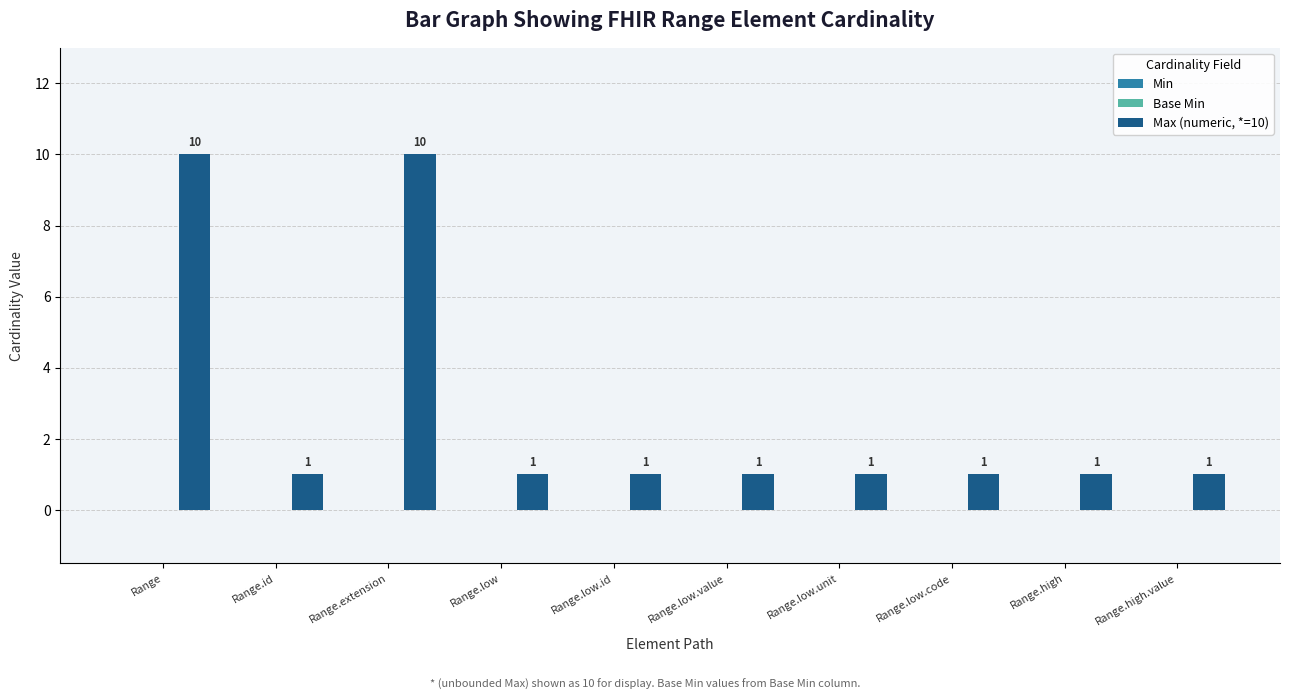

Reading left to right, what are all the values shown in this chart?

10	1	10	1	1	1	1	1	1	1